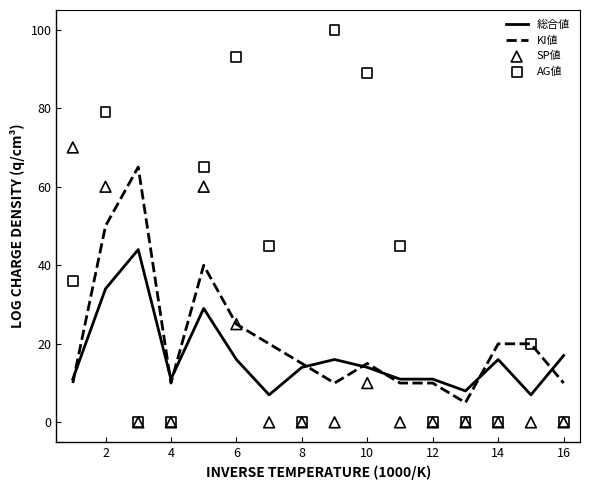

What are all the series names shown in the legend?

総合値, KI値, SP値, AG値